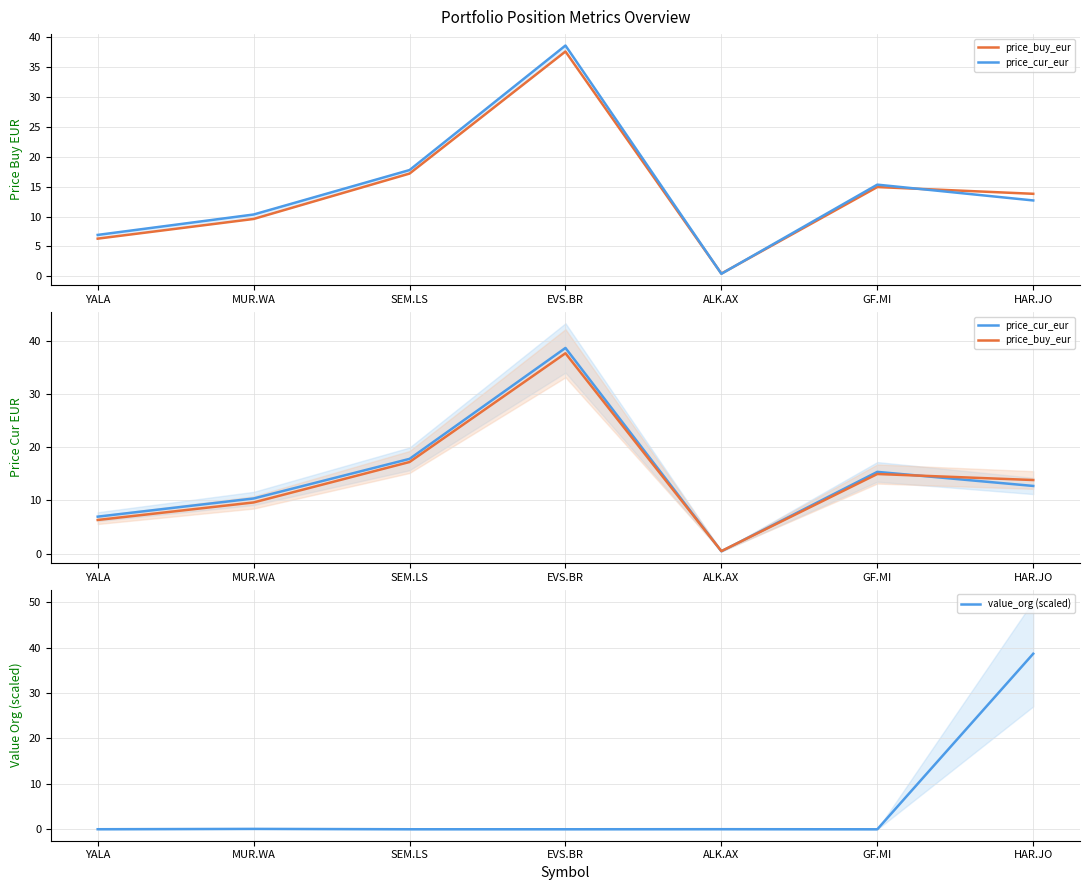

At which category does the chart reach its minimum across all series?

GF.MI